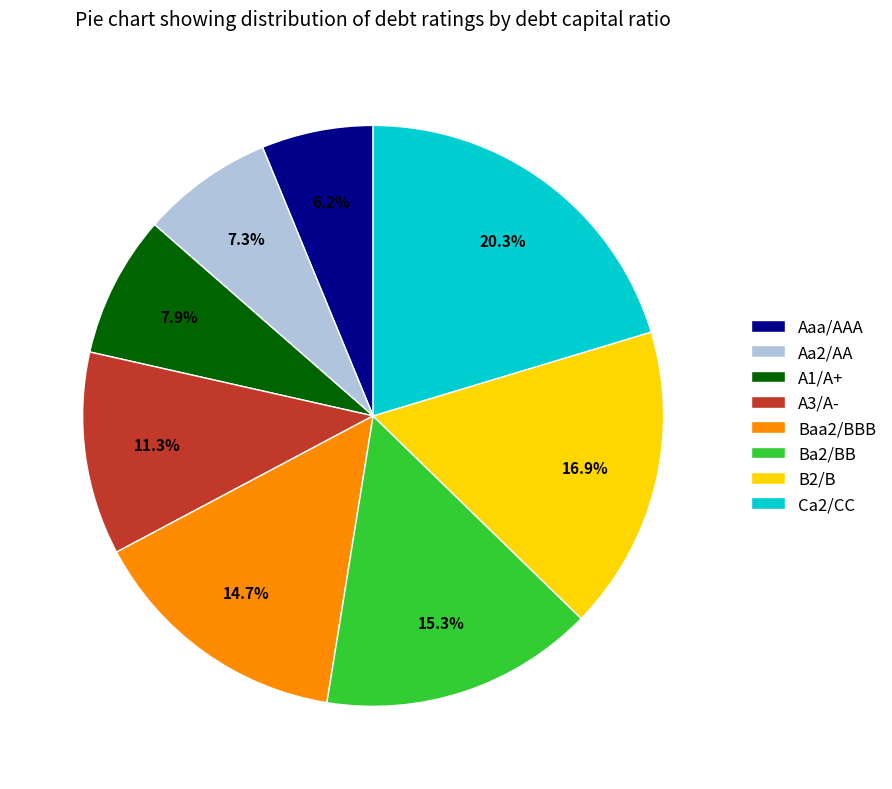

Combined, what portion of the pie is B2/B and Ba2/BB?

32.2%